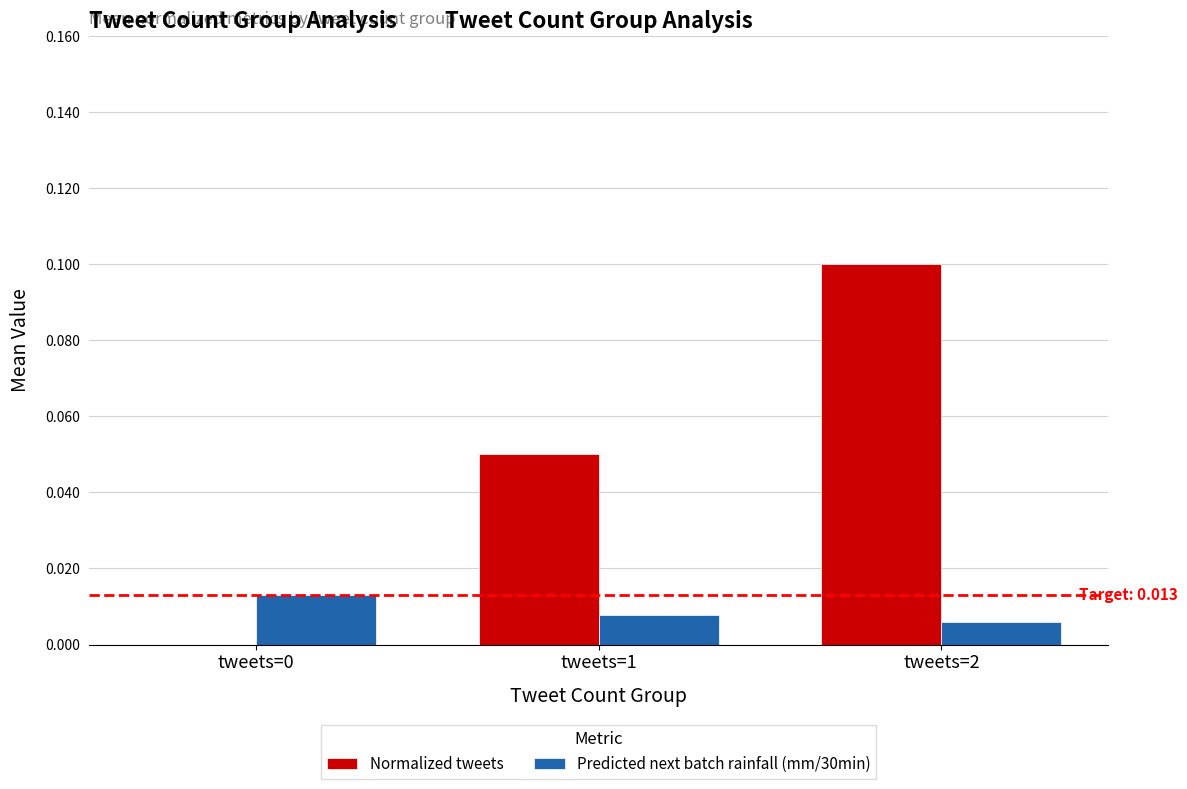

Is the value of Normalized tweets at tweets=1 greater than the value of Predicted next batch rainfall (mm/30min) at tweets=0?

Yes